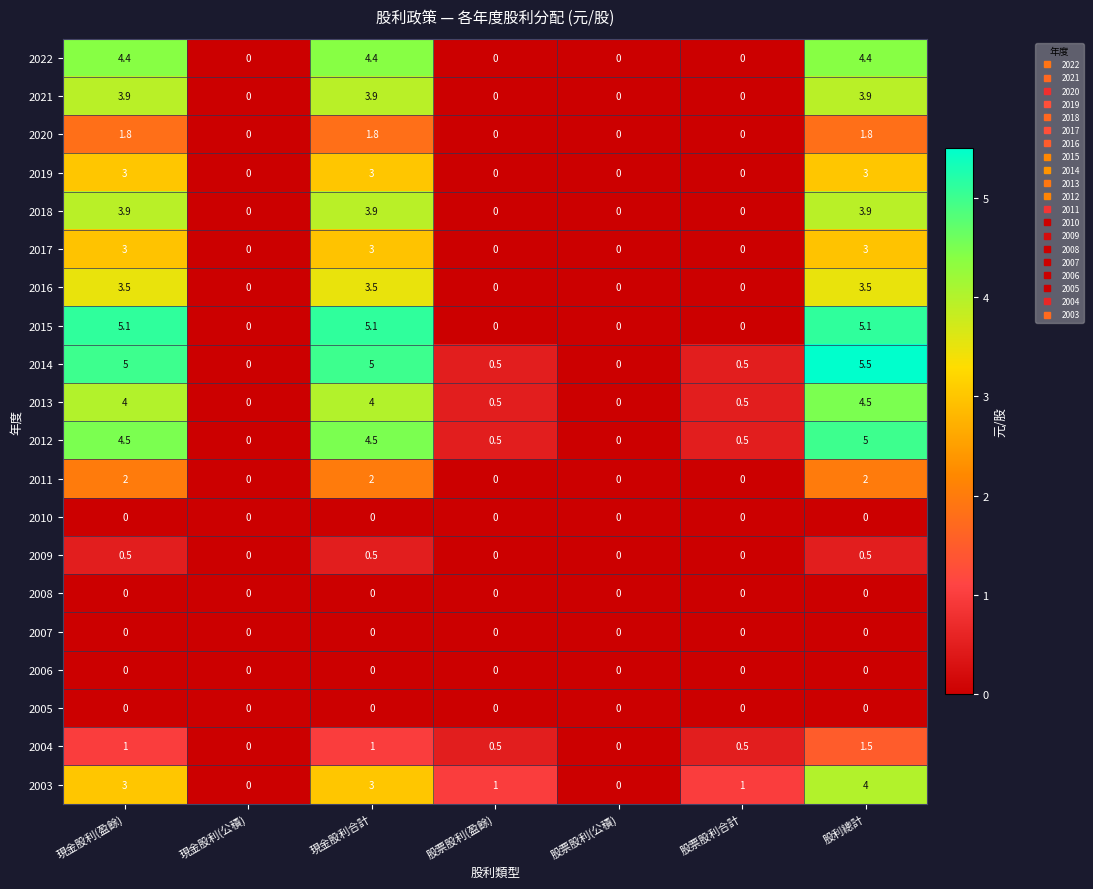

What is the difference between the highest and lowest values at 股利總計?

5.5